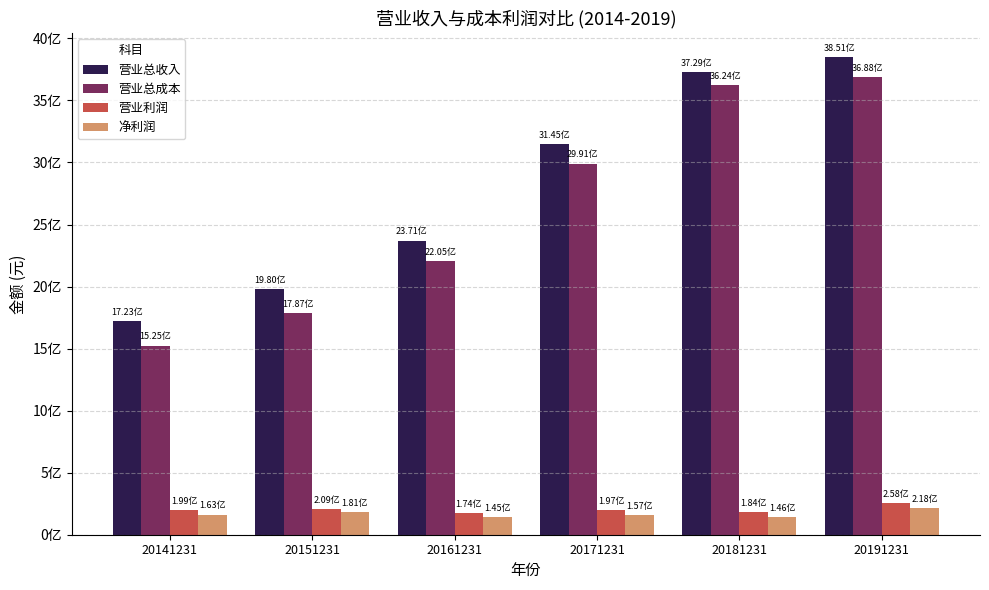

Does the chart contain any negative values?

No